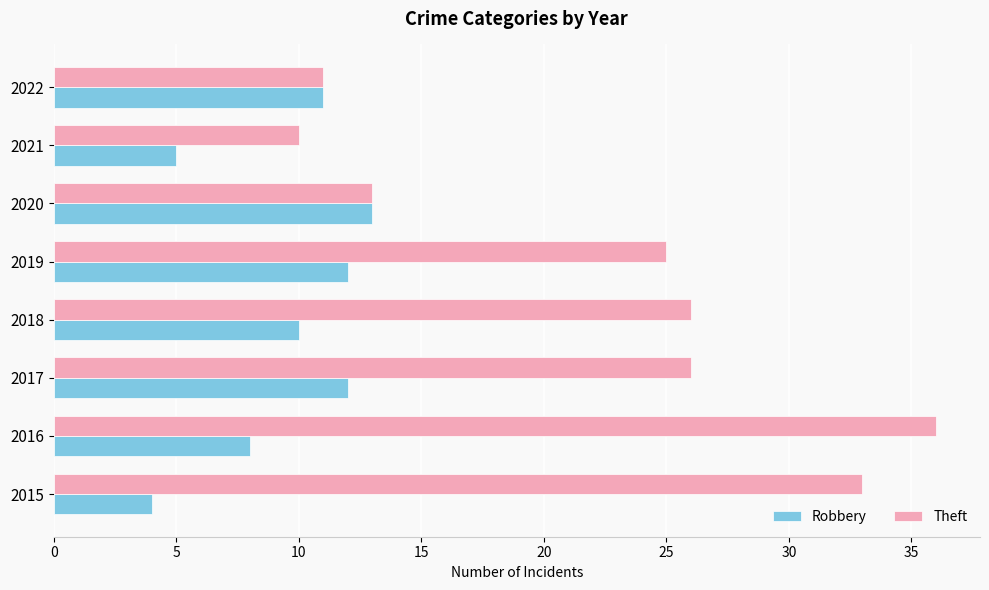

Is the value of Theft at 2021 greater than the value of Robbery at 2017?

No